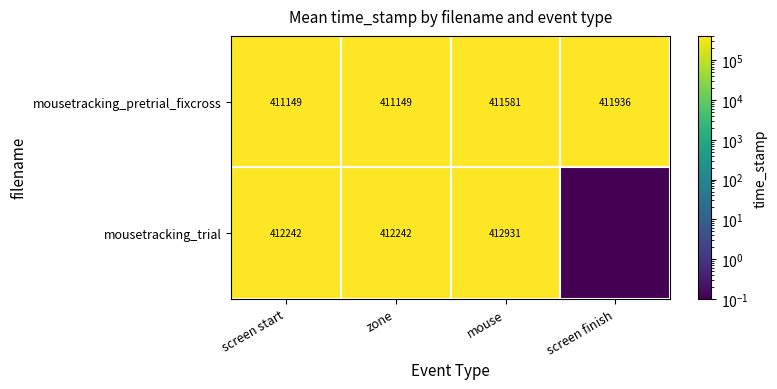

The value of mousetracking_trial at screen start is 155664.2. True or false?

False